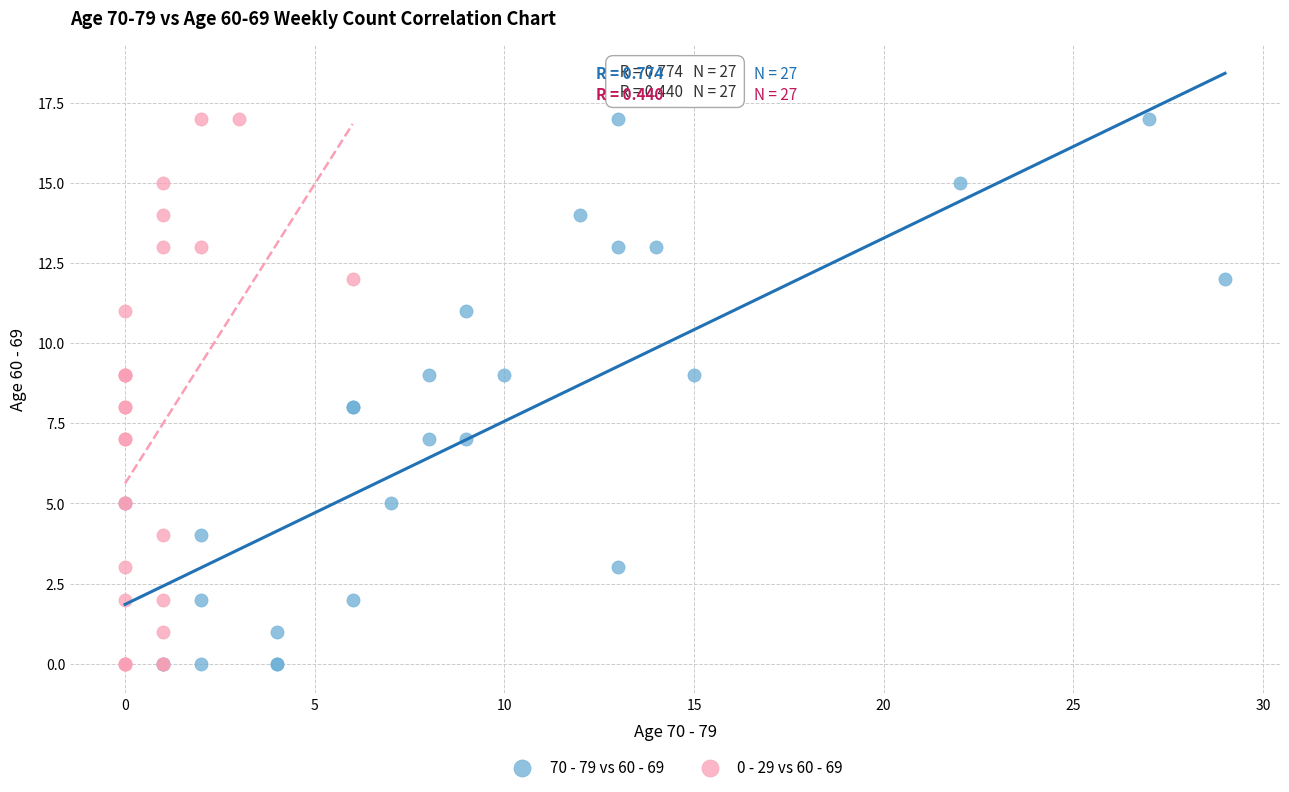

What are all the series names shown in the legend?

70 - 79 vs 60 - 69, 0 - 29 vs 60 - 69